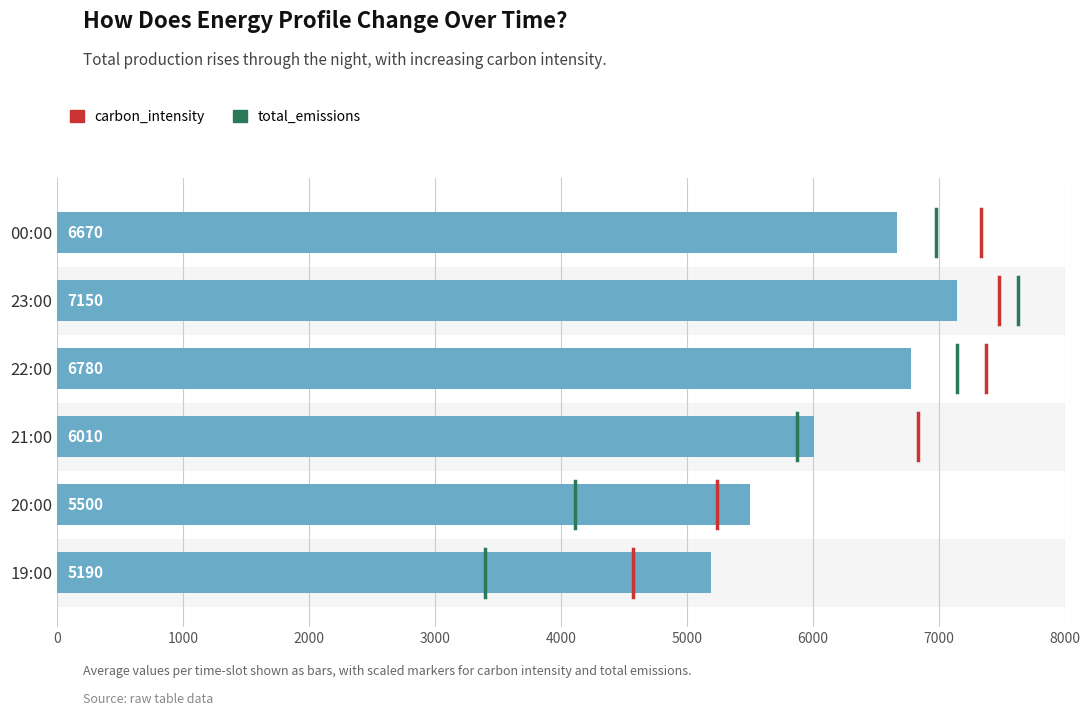

True or false: the data shows 11940 at 23:00.

False